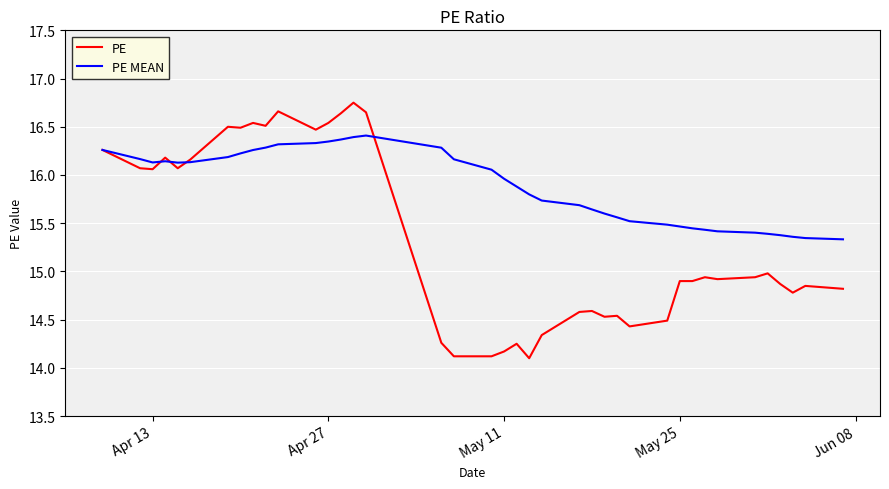

What is the smallest value displayed?

14.1